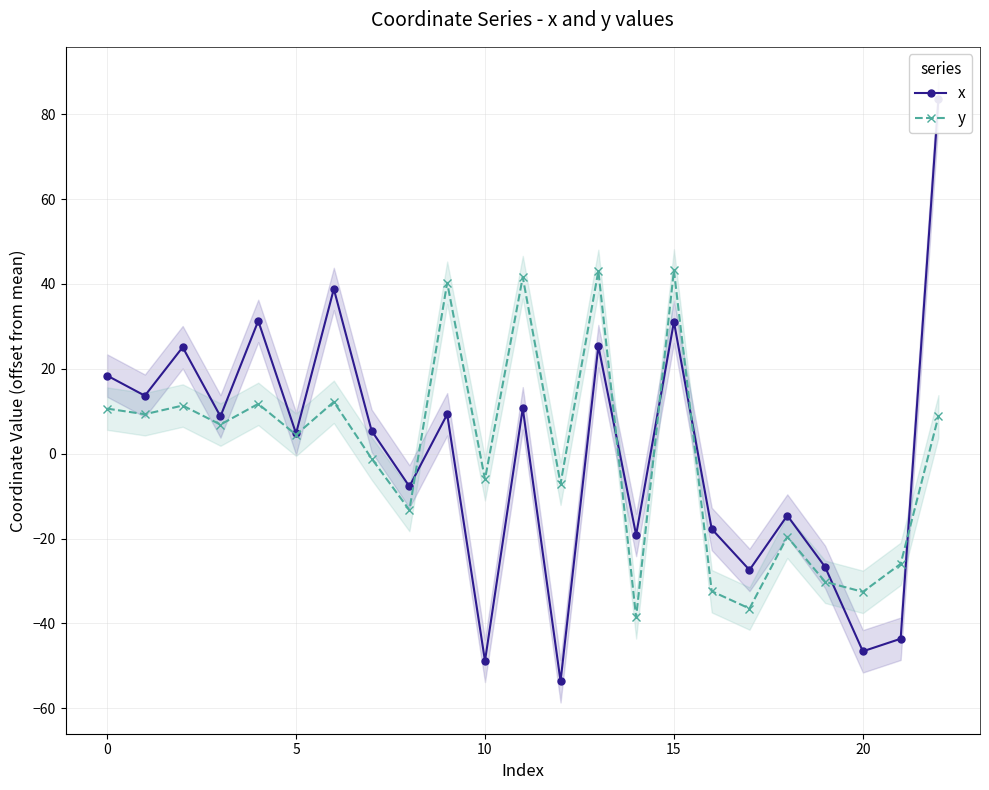

How many interior local peaks does the x series have?

8